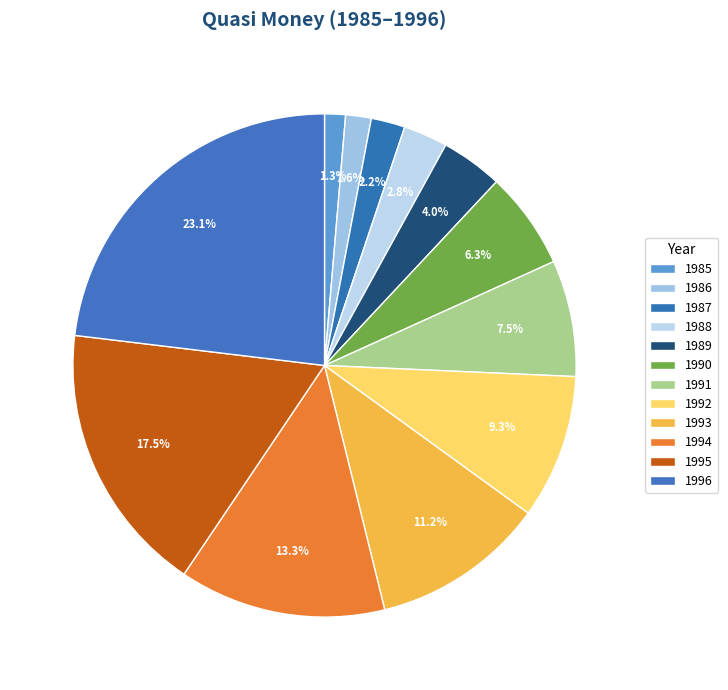

How many slices are in this pie chart?

12